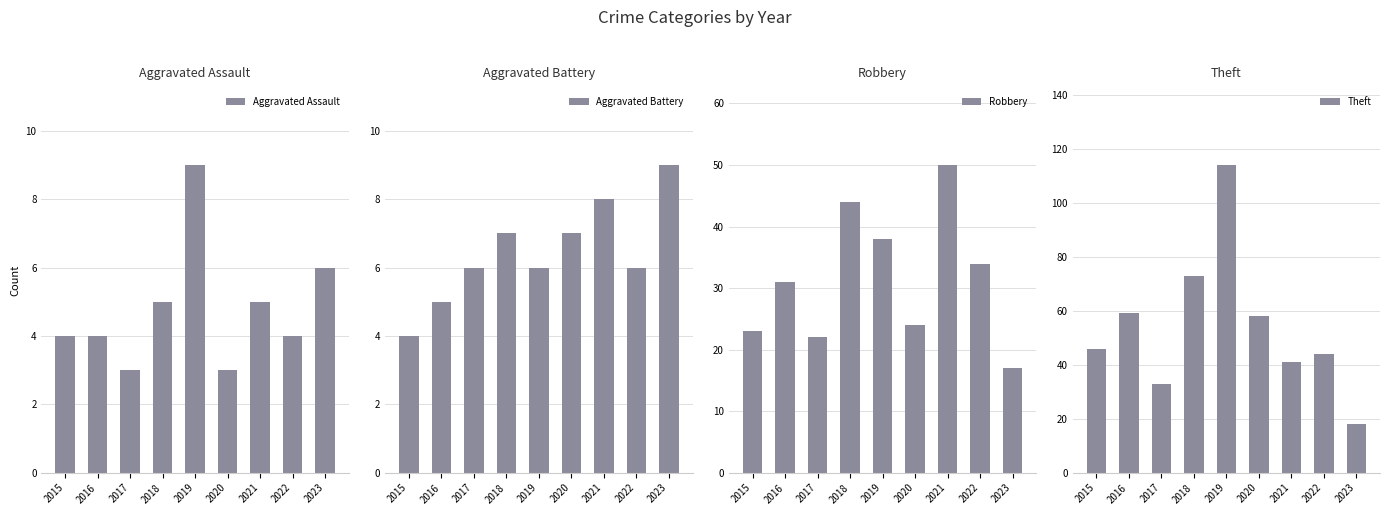

How many data points in Aggravated Assault are less than 4?

2